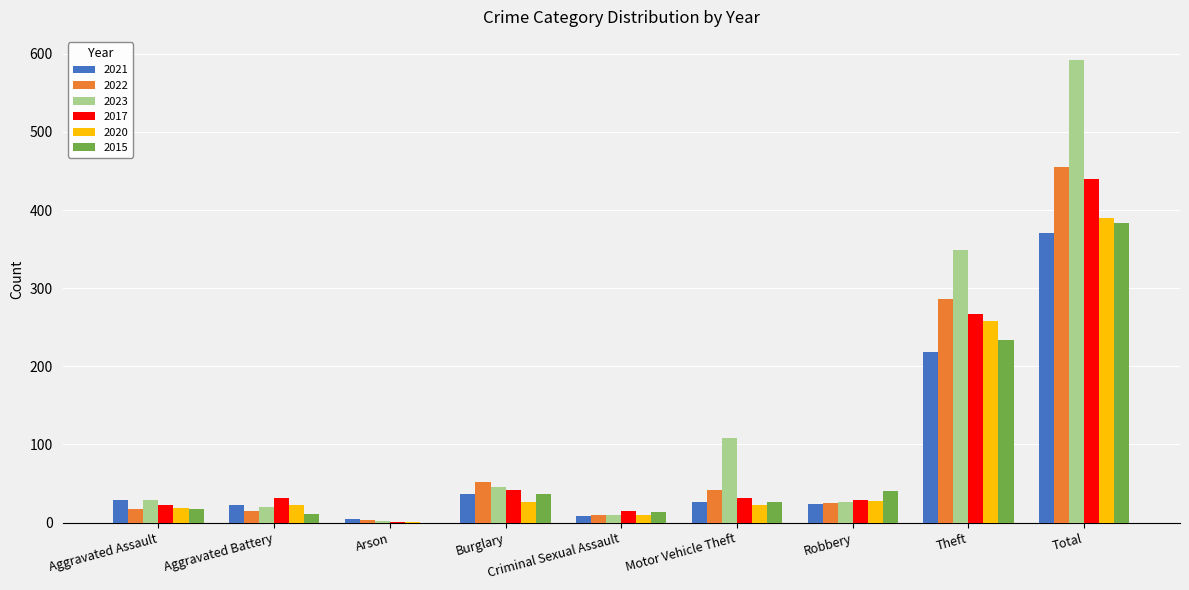

Which series has the largest total across all categories?

2023